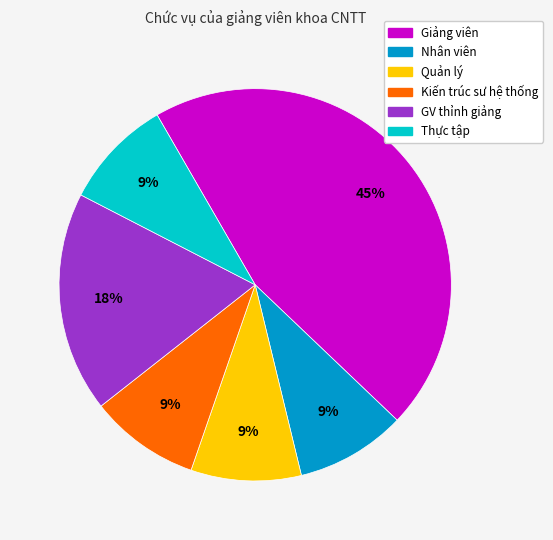

To the nearest percent, what portion does Nhân viên represent?

9%